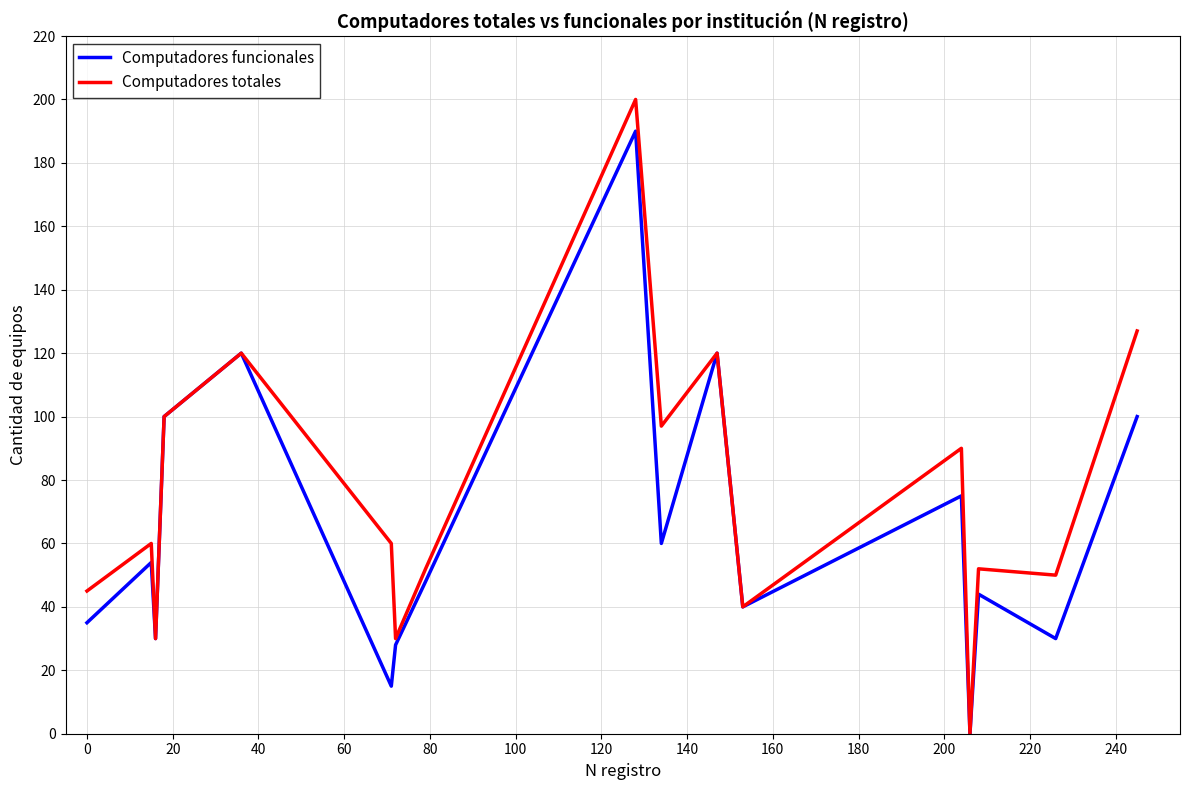

What is the maximum value shown in the chart?

200